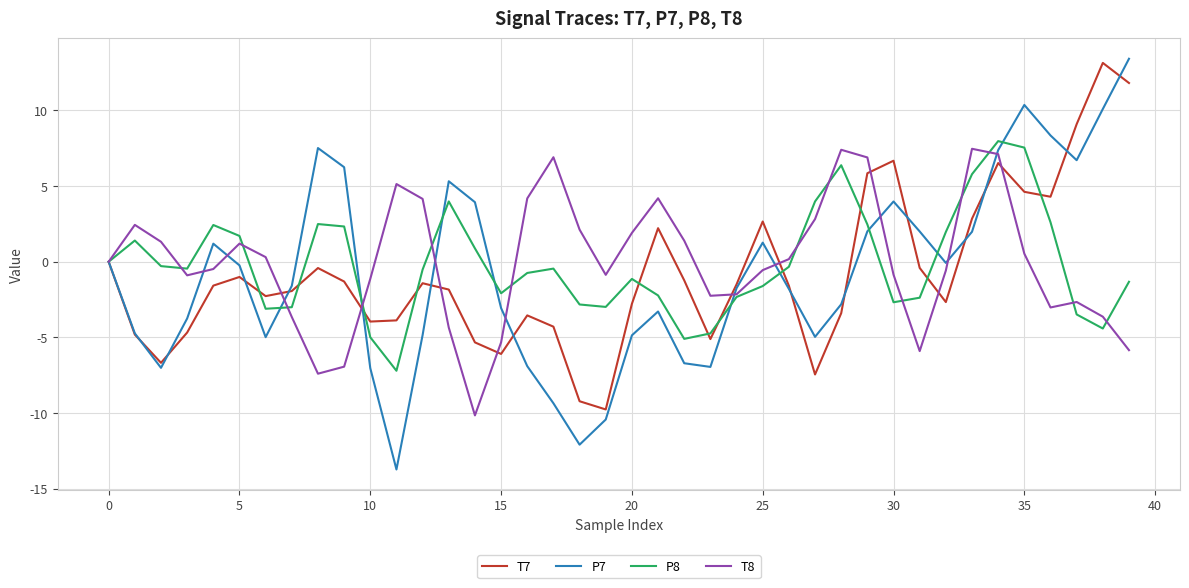

What is the minimum value shown in the chart?

-13.7